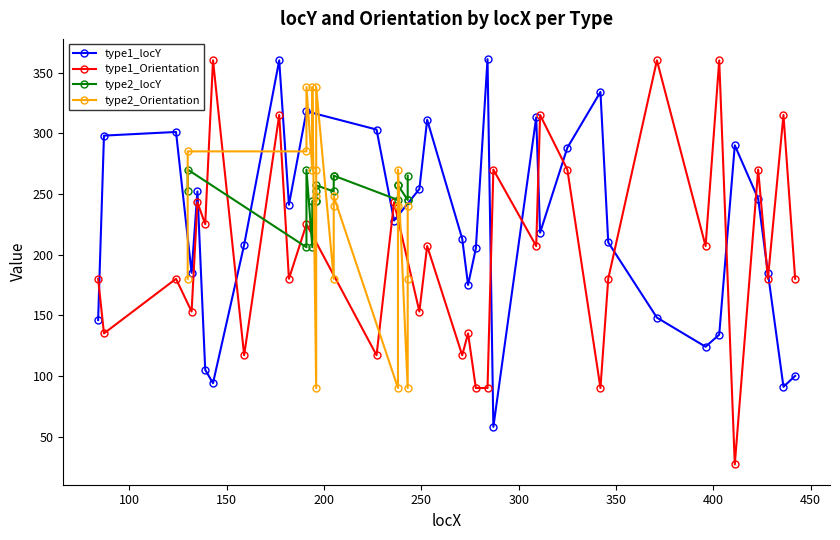

After their last crossing, which series has the higher values: type1_locY or type1_Orientation?

type1_Orientation